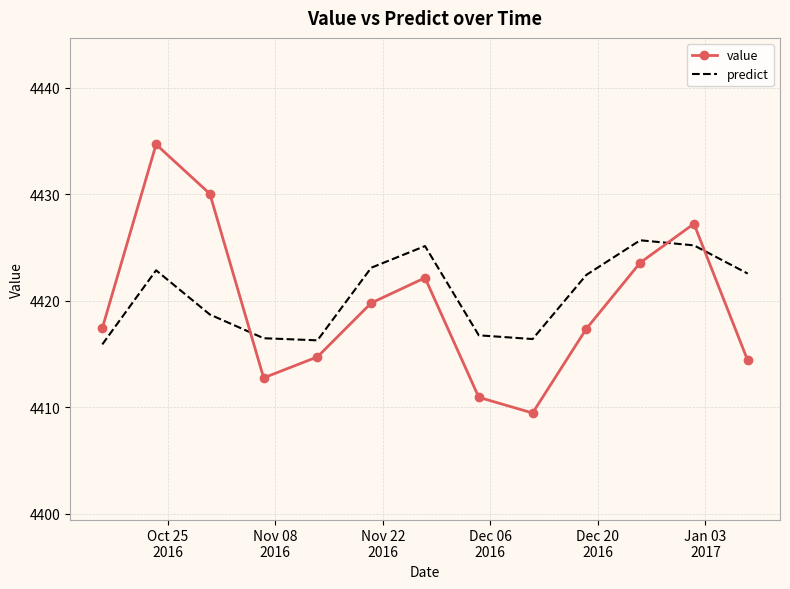

What is the greatest value displayed?

4434.7